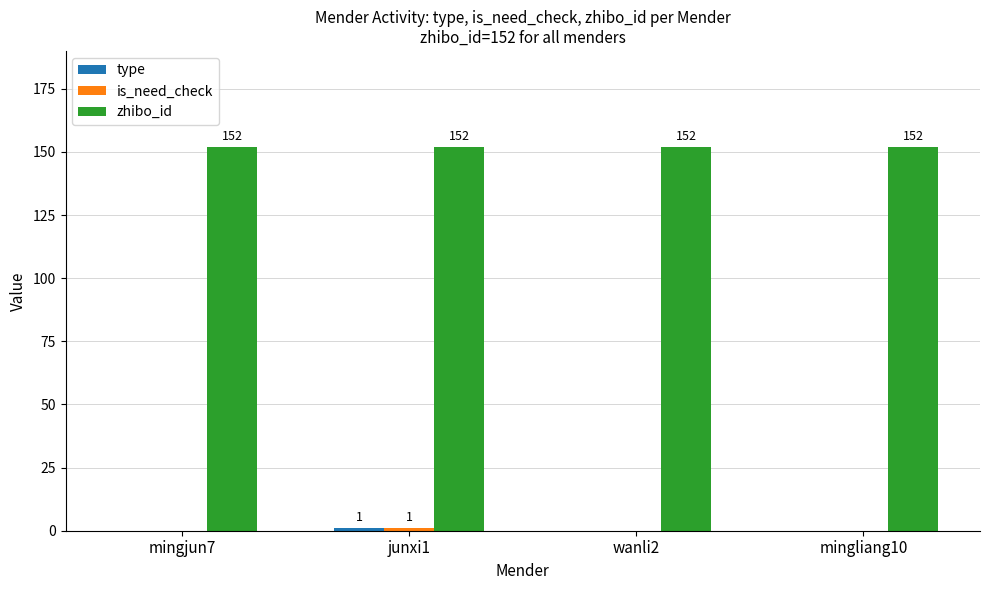

What is the total value across all series at mingjun7?

152